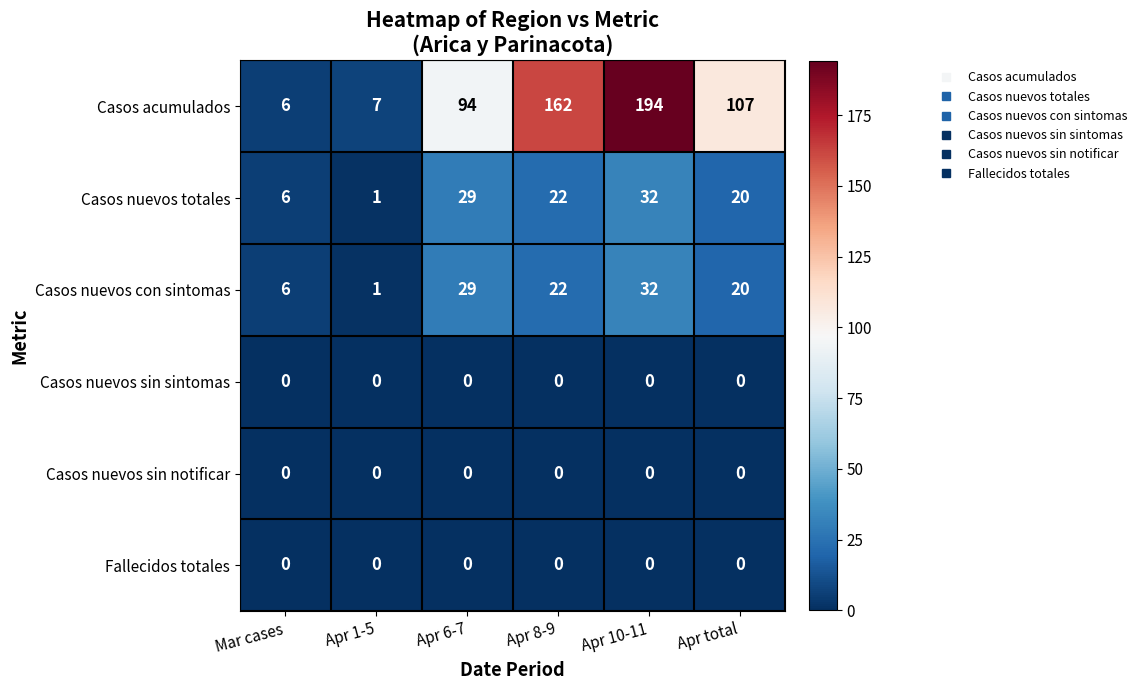

At how many categories does at least one series exceed 148?

2